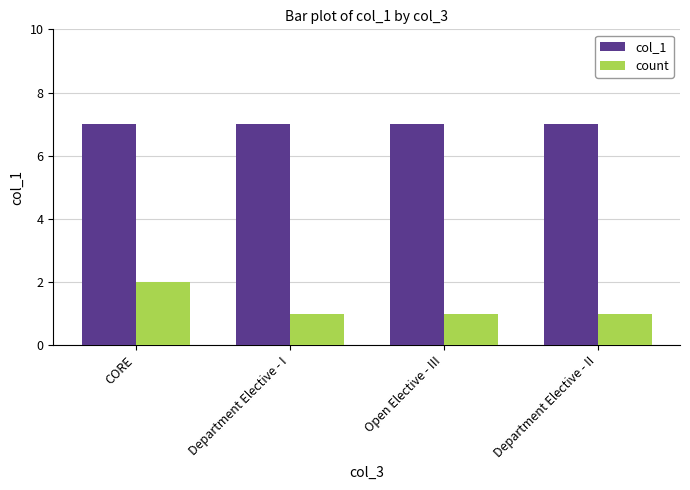

What is the smallest value displayed?

1